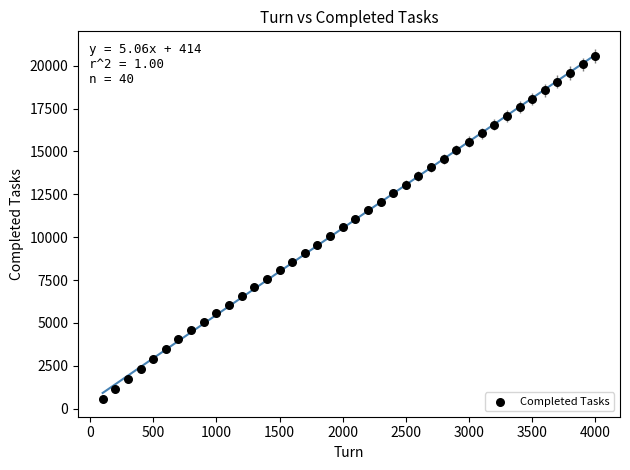

What is the range of X values (max minus min)?

3900